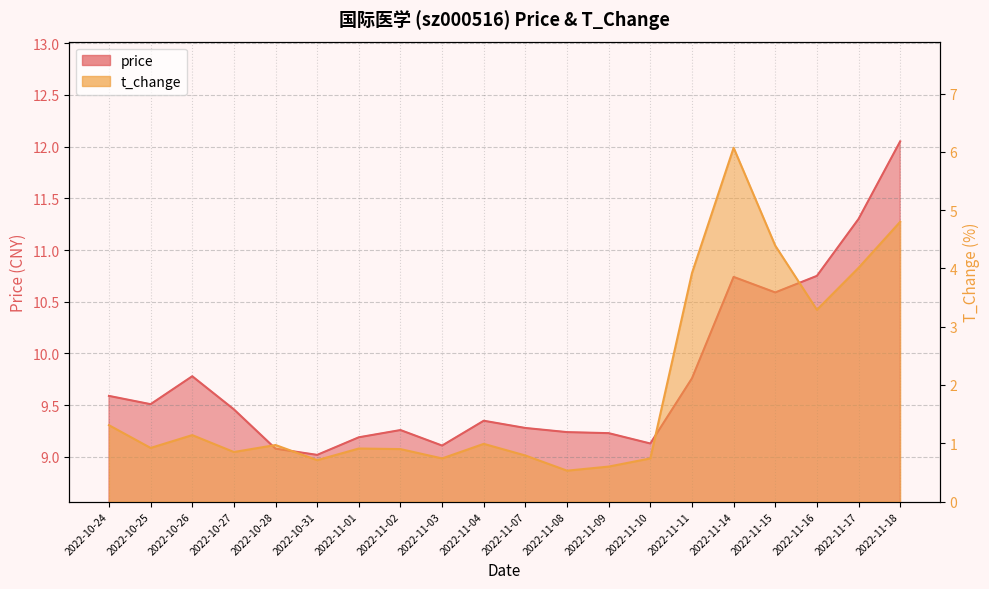

How many interior local valleys does the price series have?

5